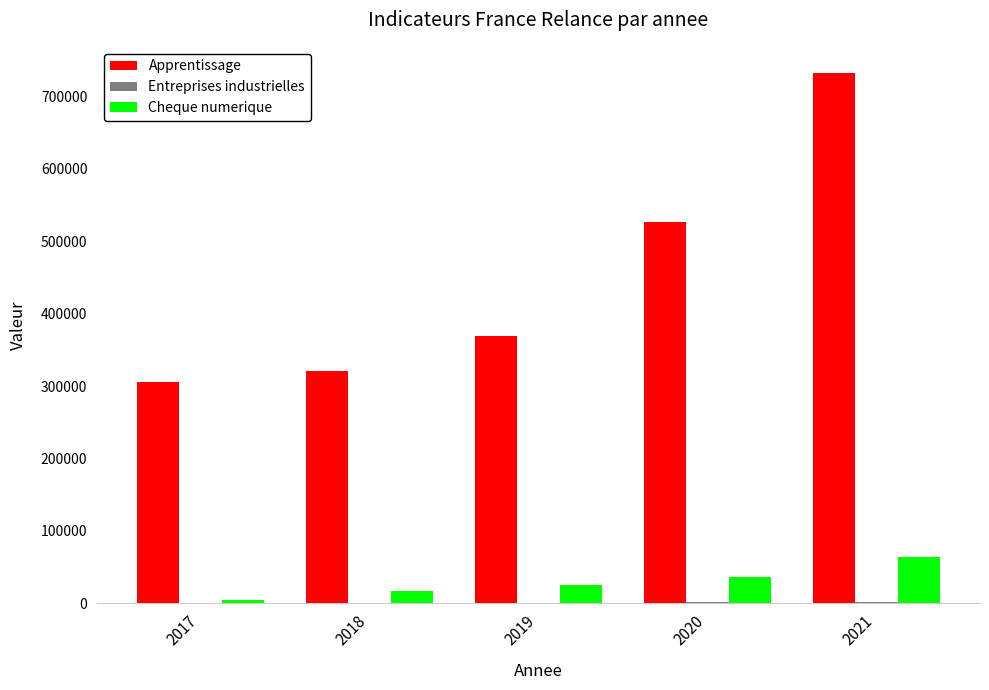

Are the bars grouped side by side (vs. stacked)?

Yes